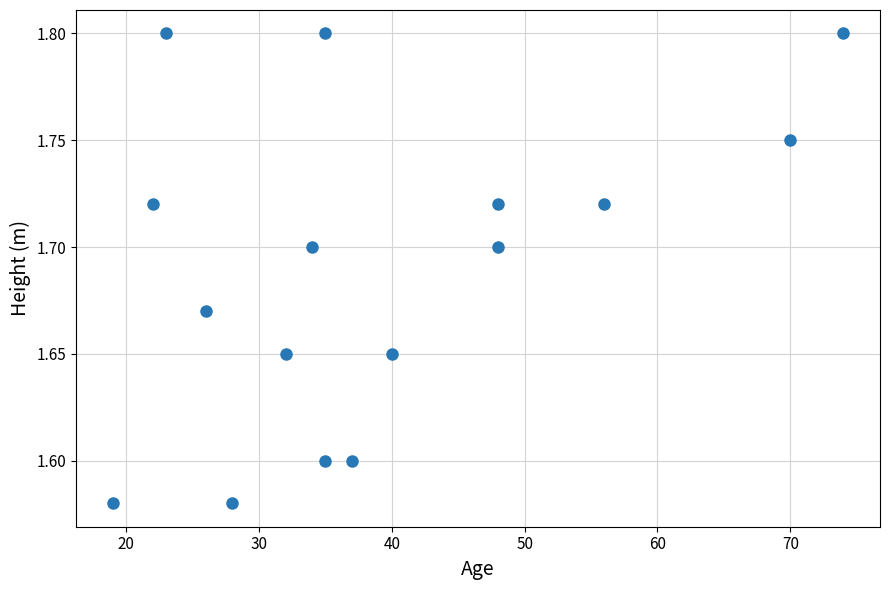

What is the range of X values (max minus min)?

55.0